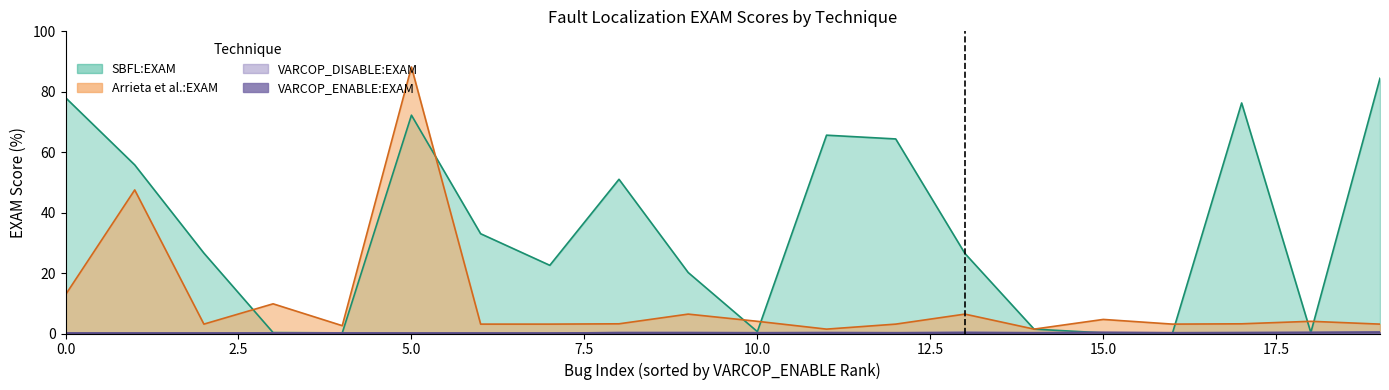

Which series has the largest total across all categories?

SBFL:EXAM